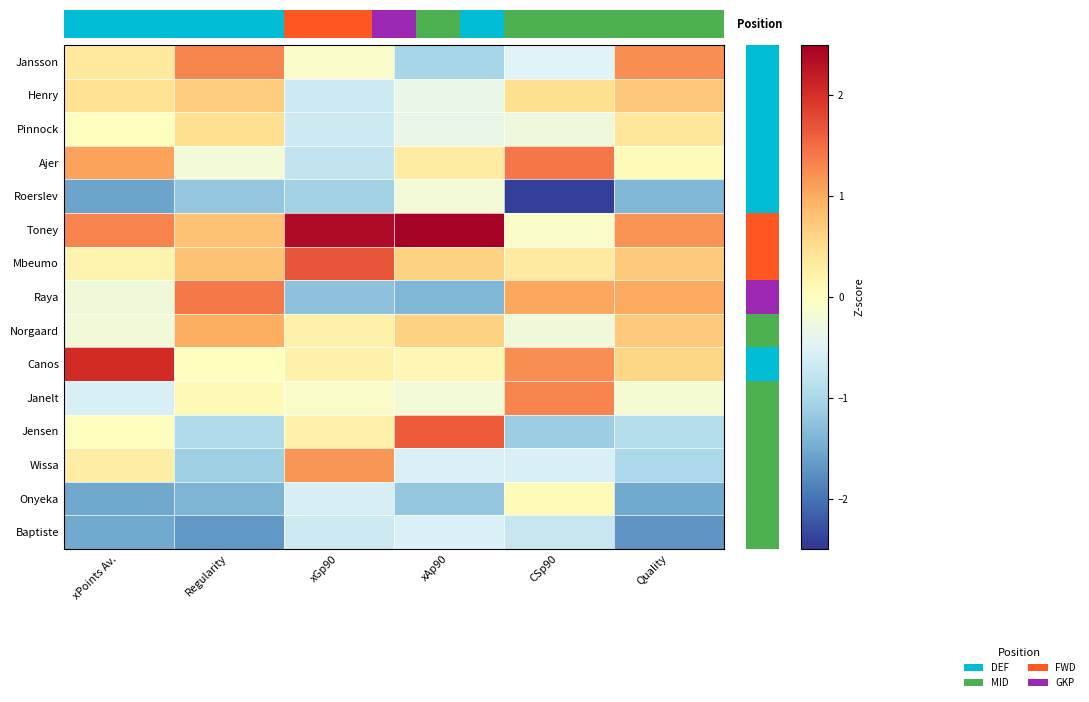

Reading left to right, extract all data points from this chart.

Jansson: xPoints Av.=0.3	Regularity=1.3	xGp90=-0.1	xAp90=-1.0	CSp90=-0.5	Quality=1.2
Henry: xPoints Av.=0.5	Regularity=0.7	xGp90=-0.7	xAp90=-0.4	CSp90=0.5	Quality=0.7
Pinnock: xPoints Av.=0.0	Regularity=0.5	xGp90=-0.7	xAp90=-0.4	CSp90=-0.3	Quality=0.4
Ajer: xPoints Av.=1.1	Regularity=-0.2	xGp90=-0.8	xAp90=0.3	CSp90=1.4	Quality=0.1
Roerslev: xPoints Av.=-1.6	Regularity=-1.2	xGp90=-1.1	xAp90=-0.2	CSp90=-2.4	Quality=-1.4
Toney: xPoints Av.=1.3	Regularity=0.8	xGp90=2.4	xAp90=2.5	CSp90=-0.1	Quality=1.2
Mbeumo: xPoints Av.=0.2	Regularity=0.8	xGp90=1.7	xAp90=0.6	CSp90=0.3	Quality=0.7
Raya: xPoints Av.=-0.2	Regularity=1.4	xGp90=-1.3	xAp90=-1.4	CSp90=1.0	Quality=1.0
Norgaard: xPoints Av.=-0.2	Regularity=1.0	xGp90=0.2	xAp90=0.6	CSp90=-0.2	Quality=0.7
Canos: xPoints Av.=2.0	Regularity=-0.0	xGp90=0.2	xAp90=0.1	CSp90=1.2	Quality=0.6
Janelt: xPoints Av.=-0.6	Regularity=0.1	xGp90=-0.1	xAp90=-0.2	CSp90=1.3	Quality=-0.2
Jensen: xPoints Av.=-0.0	Regularity=-0.9	xGp90=0.2	xAp90=1.6	CSp90=-1.1	Quality=-0.9
Wissa: xPoints Av.=0.3	Regularity=-1.1	xGp90=1.2	xAp90=-0.5	CSp90=-0.6	Quality=-1.0
Onyeka: xPoints Av.=-1.5	Regularity=-1.4	xGp90=-0.6	xAp90=-1.2	CSp90=0.1	Quality=-1.5
Baptiste: xPoints Av.=-1.5	Regularity=-1.7	xGp90=-0.7	xAp90=-0.5	CSp90=-0.7	Quality=-1.7